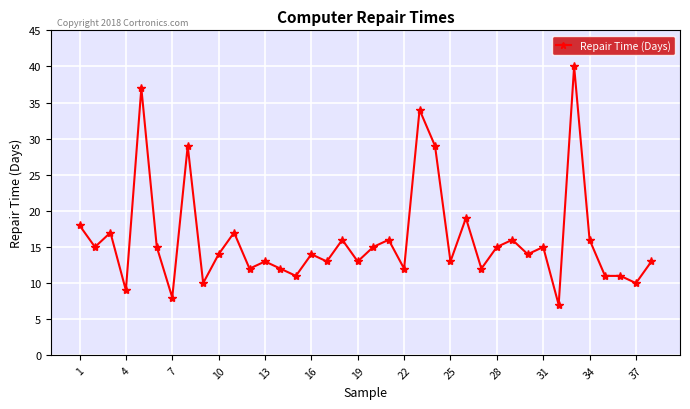

True or false: there are more than 1 points higher than both neighbors.

True